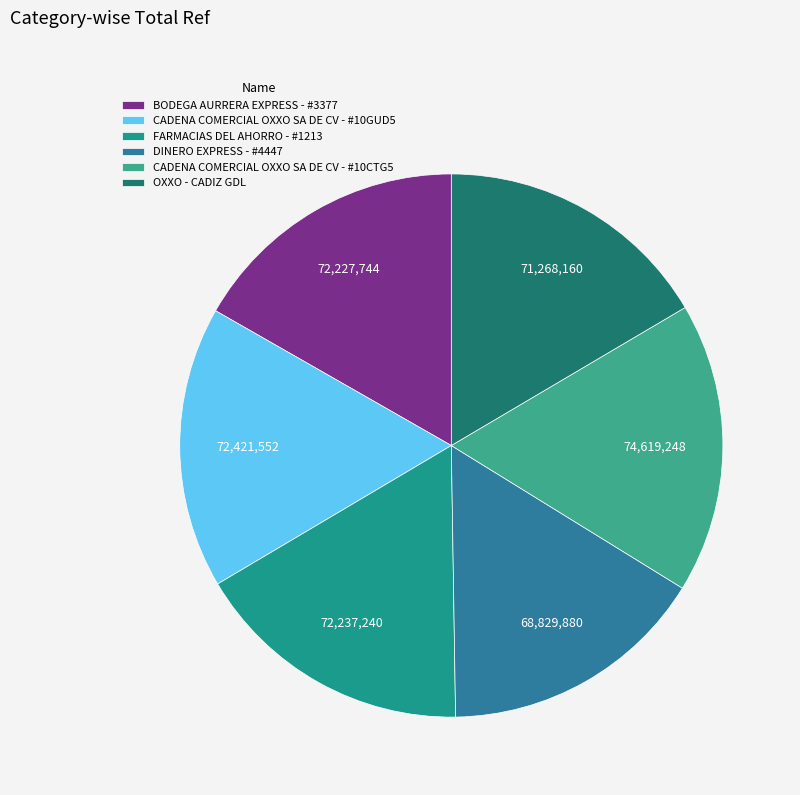

Count the number of slices in the pie.

6